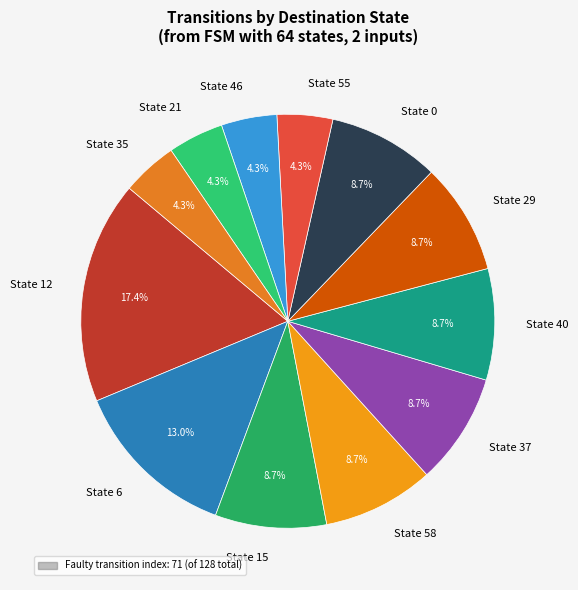

What percentage do State 40 and State 37 together represent?

17.4%